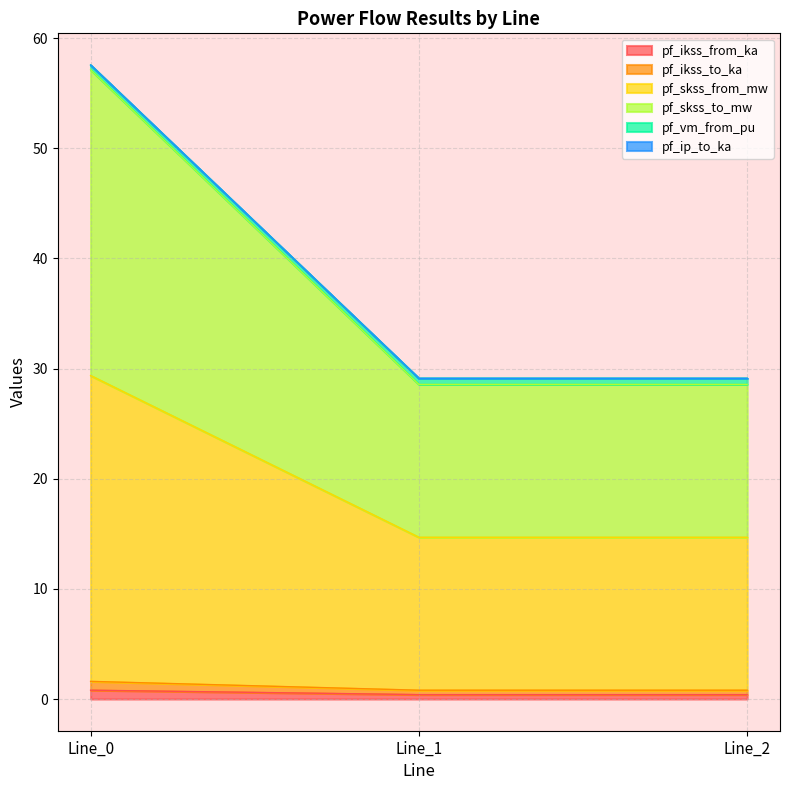

Which has a higher value, Line_1 or Line_0?

Line_0